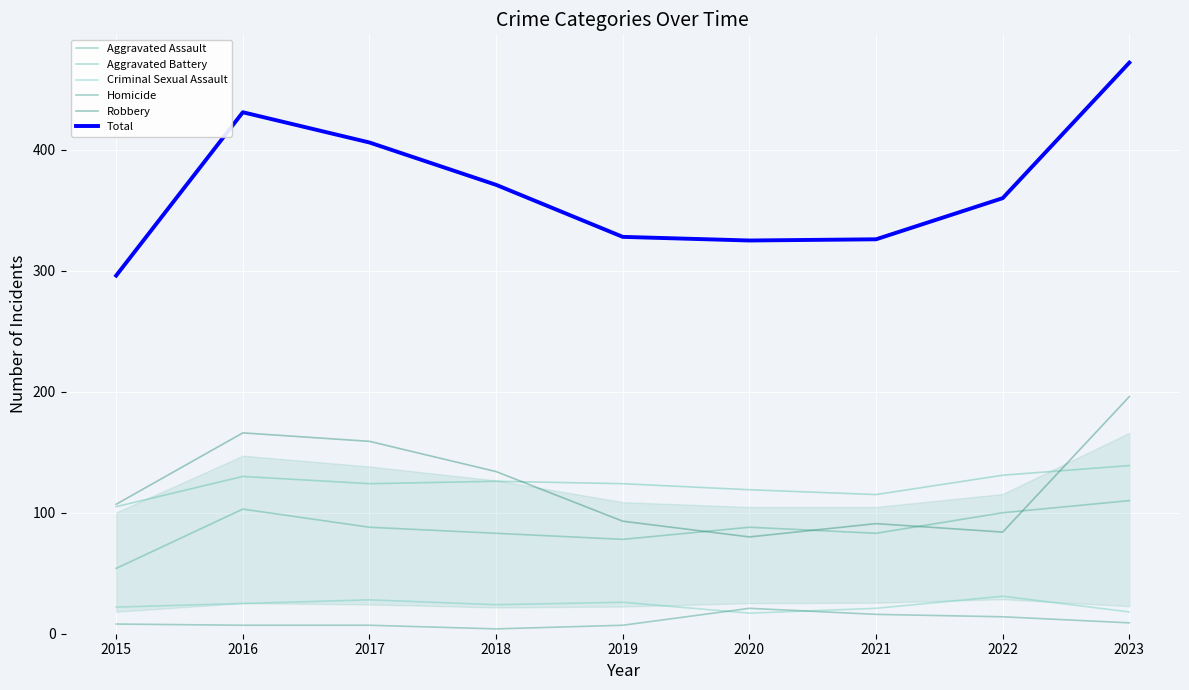

What is the difference between the highest and lowest values at 2018?

367